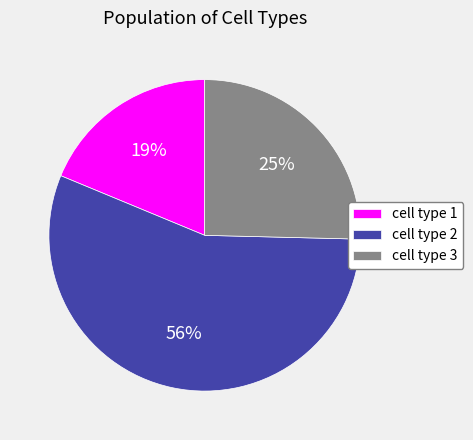

Combined, do cell type 3 and cell type 2 account for over 50%?

Yes